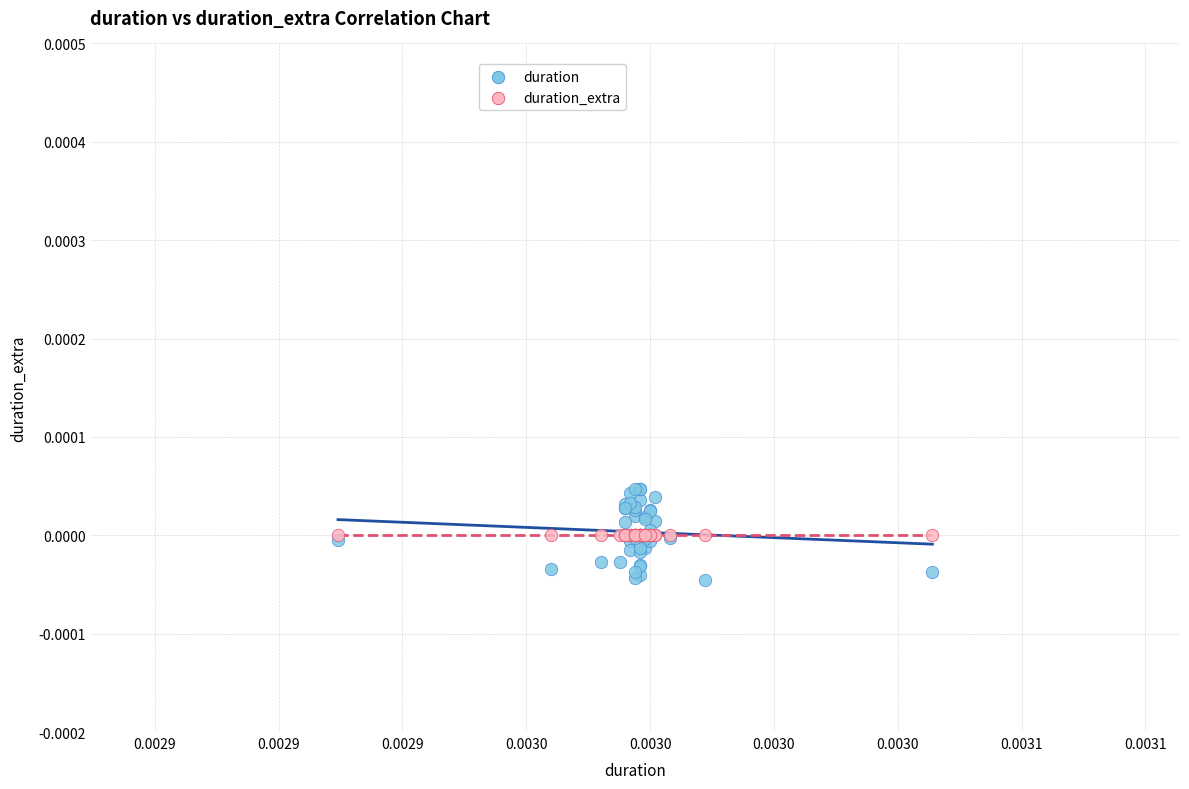

What are all the series names shown in the legend?

duration, duration_extra